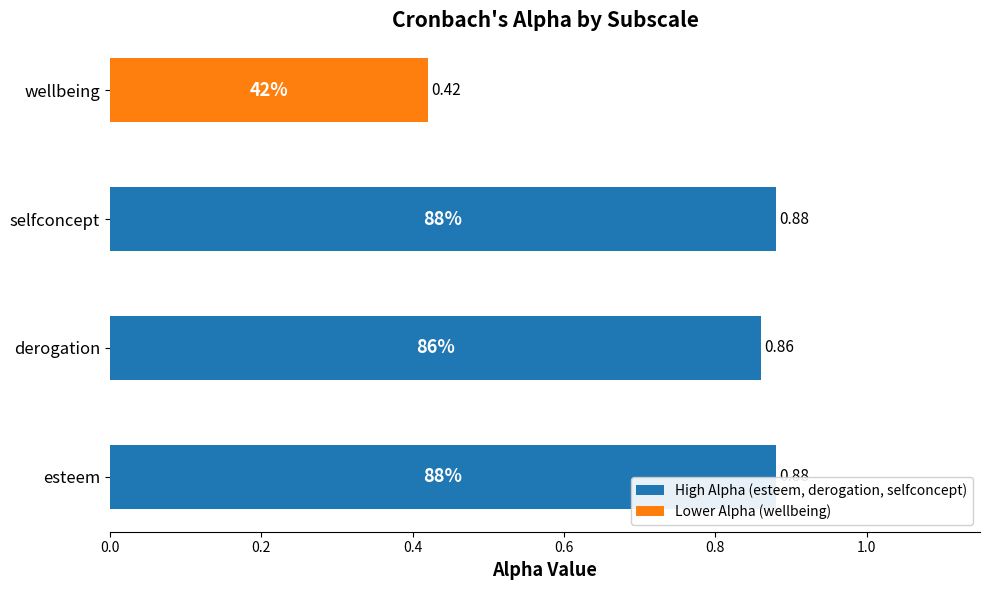

Between esteem and derogation, which is larger?

esteem